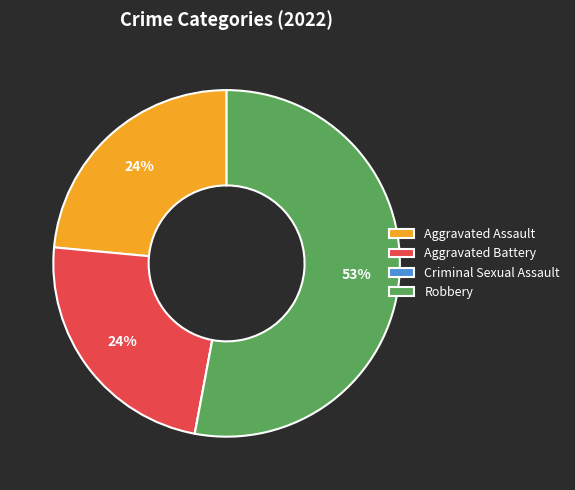

Is it true that Aggravated Battery is 24% of the pie?

True